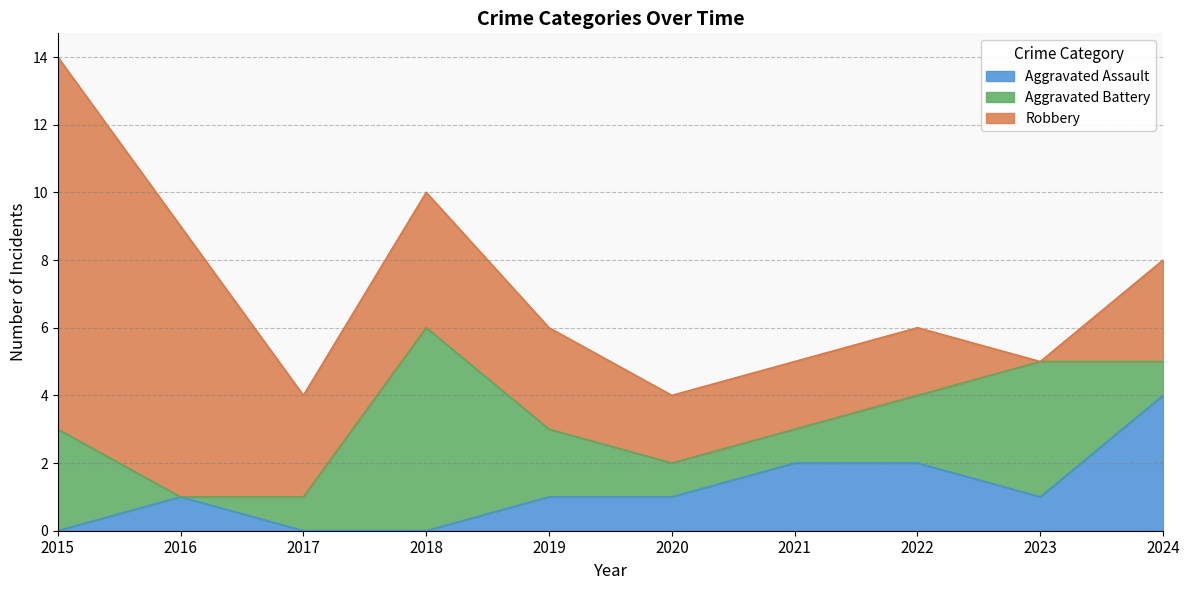

What is the difference between the highest and lowest values at 2018?

6